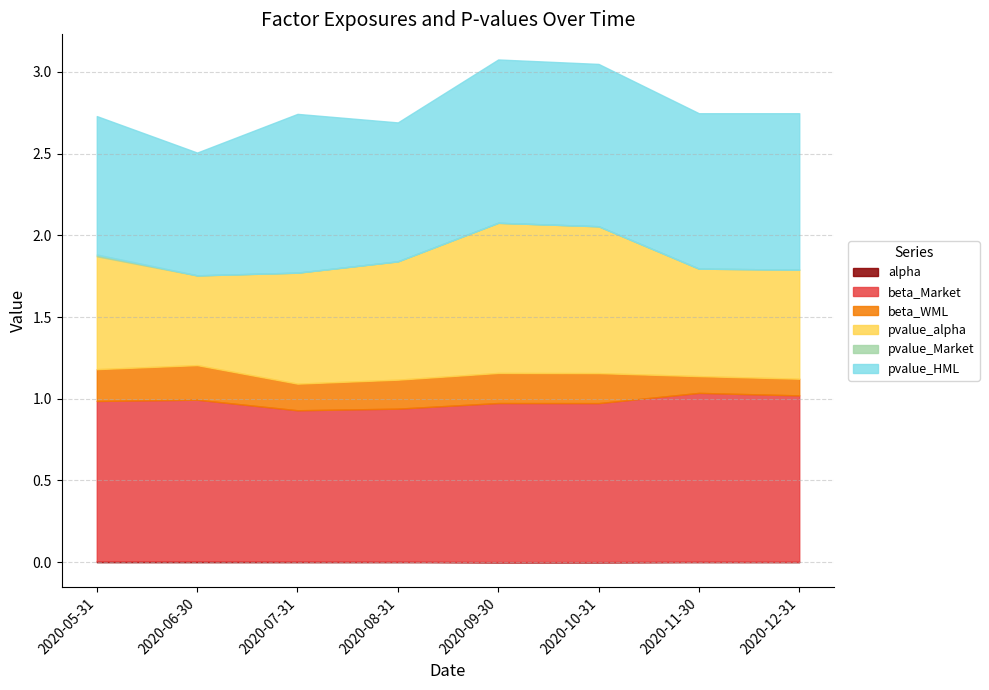

In beta_WML, how many points are higher than both neighbors (excluding endpoints)?

2